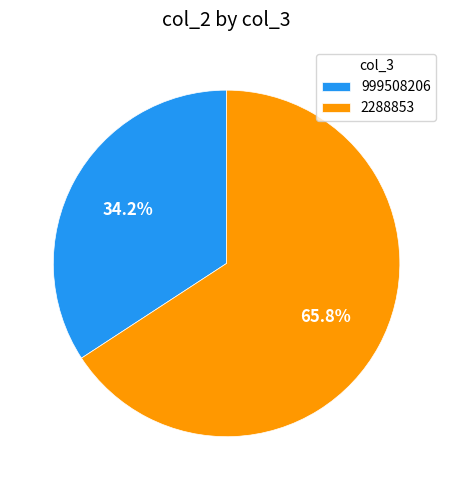

Is it true that 999508206 is 34% of the pie?

True